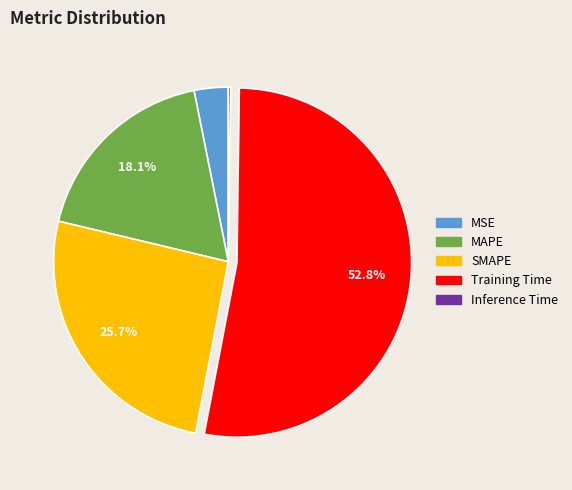

To the nearest percent, what portion does SMAPE represent?

26%